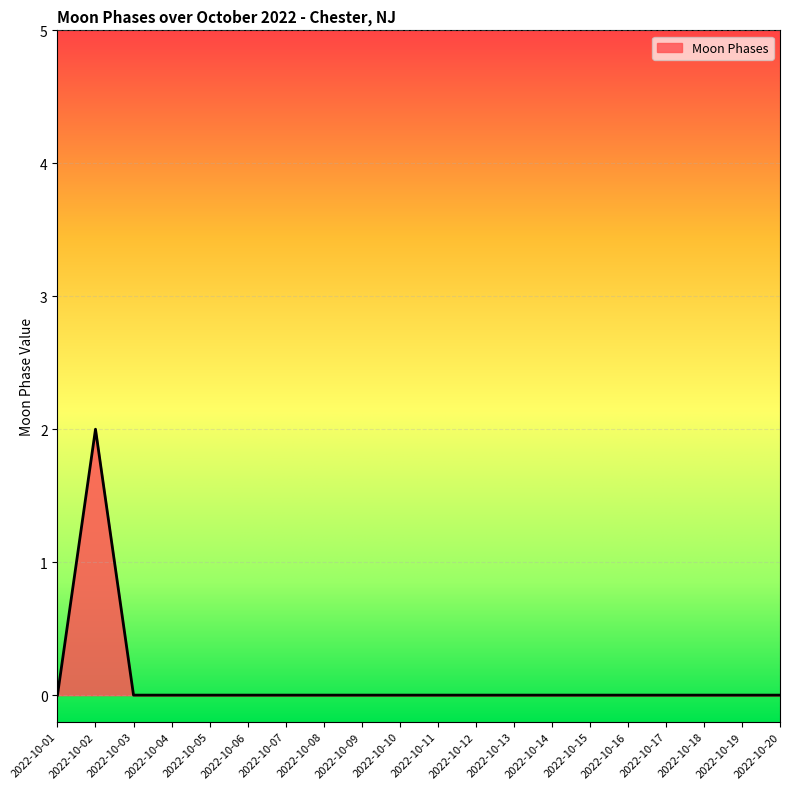

True or false: the data shows -1 at 2022-10-20.

False